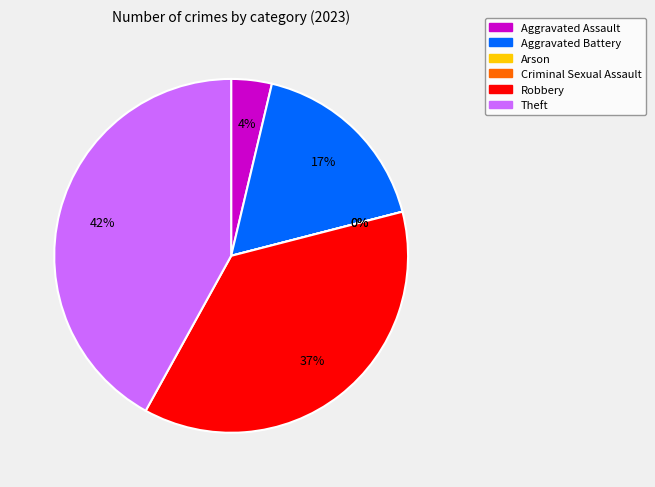

Combined, do Criminal Sexual Assault and Robbery account for over 50%?

No